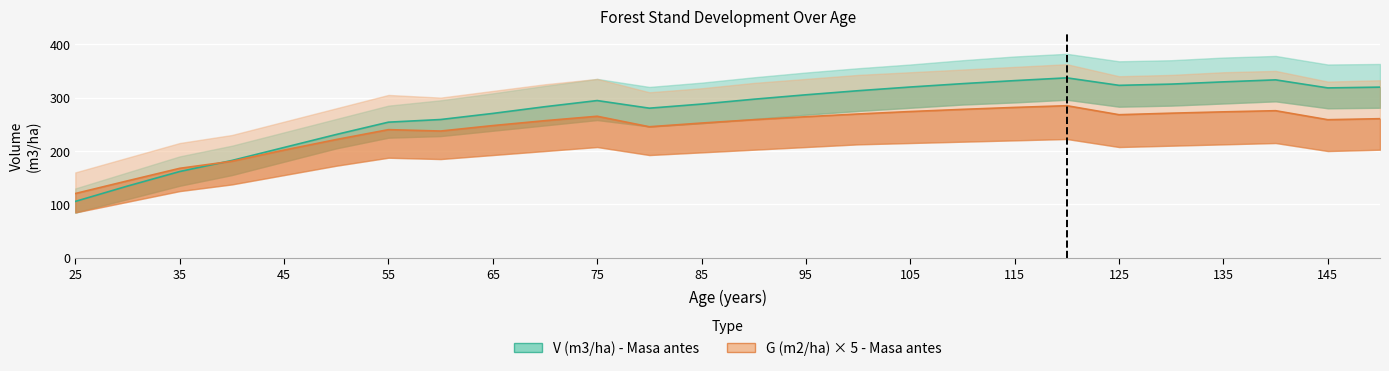

At which category is the sum across all series the highest?

120